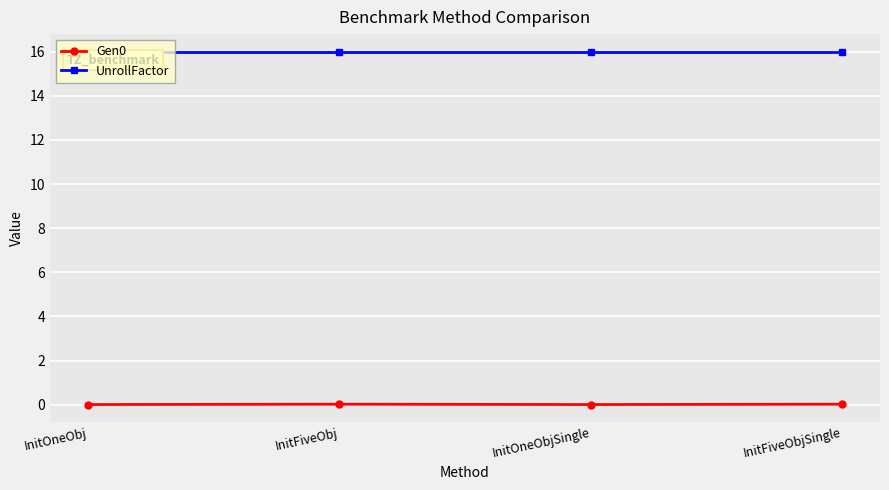

True or false: Gen0 and UnrollFactor cross at least once.

False